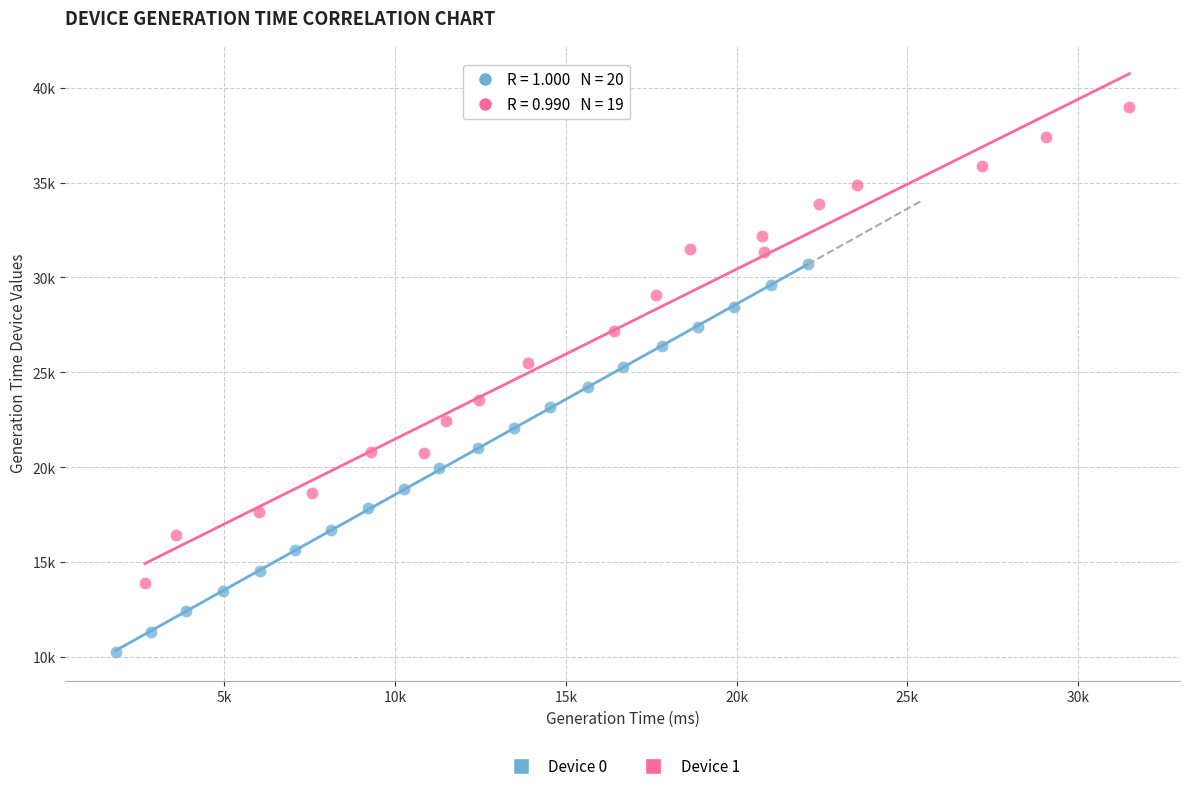

What are all the series names shown in the legend?

Device 0, Device 1